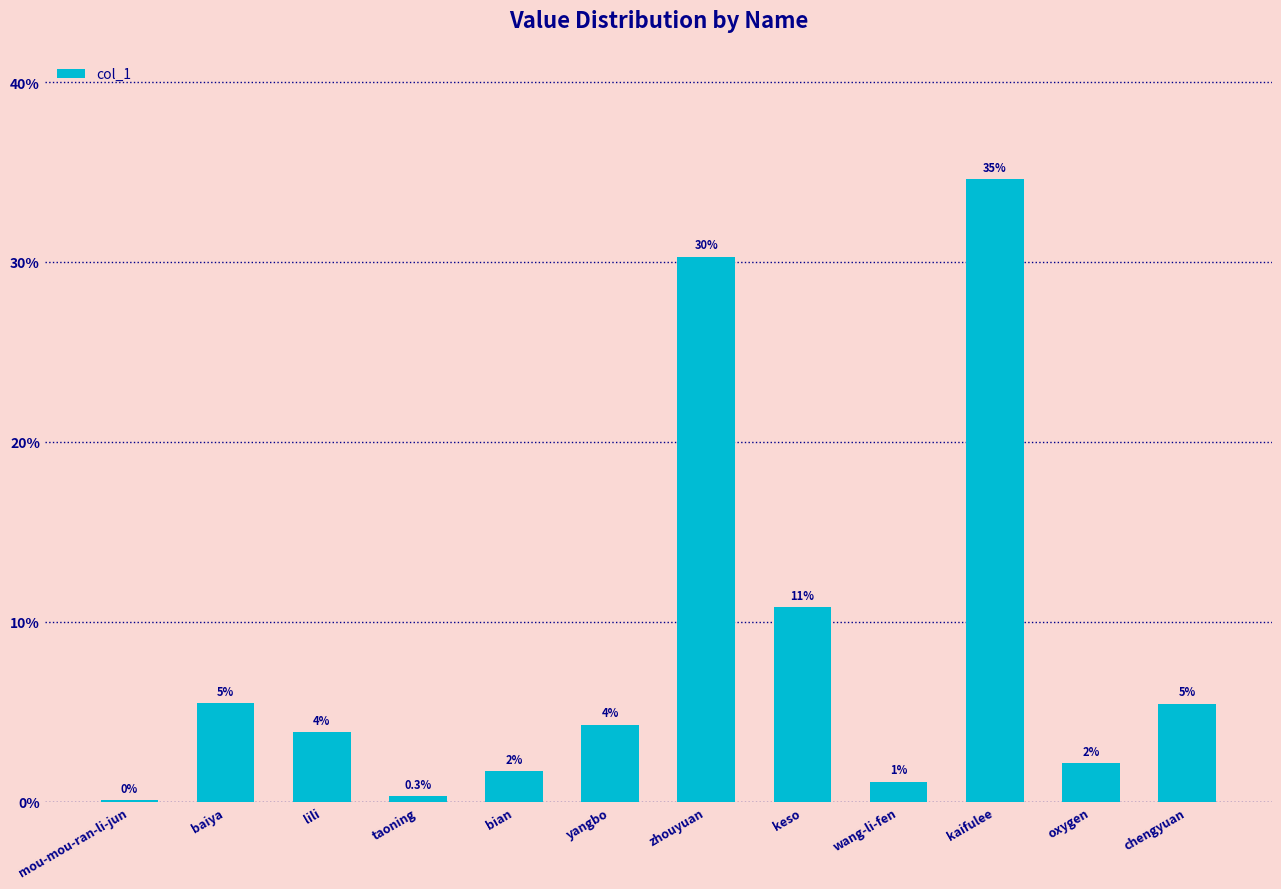

What is the label of the 9th bar from the right?

taoning